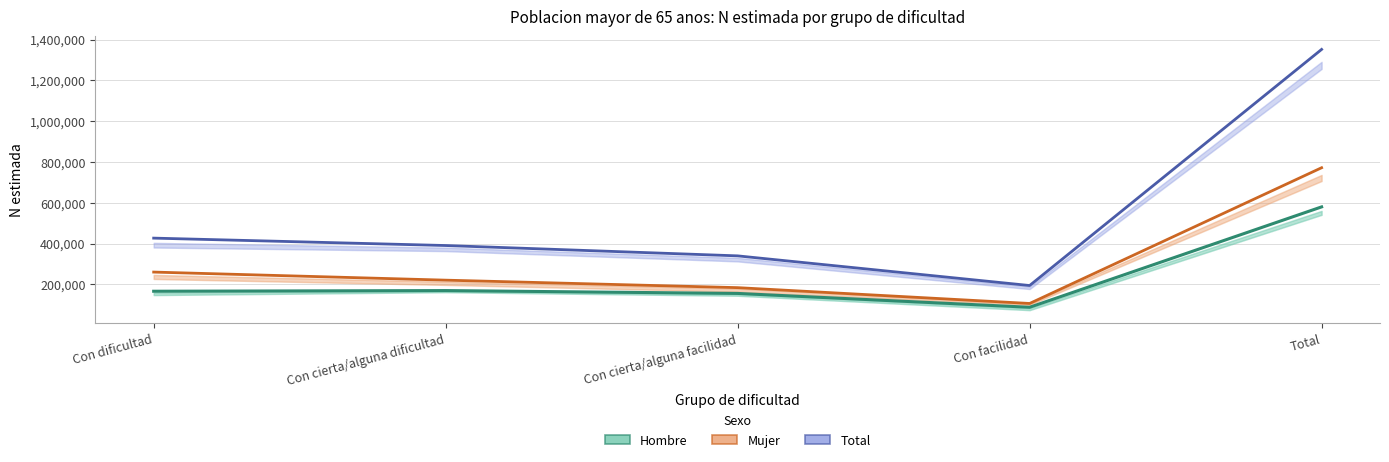

The value of Mujer (N estimada) at Con dificultad is 260378. True or false?

True